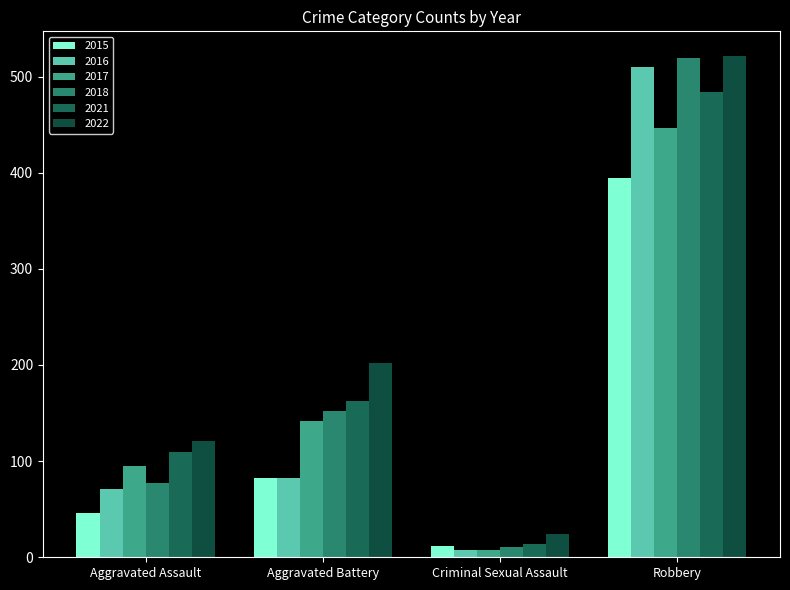

At which label does 2017 reach its peak?

Robbery